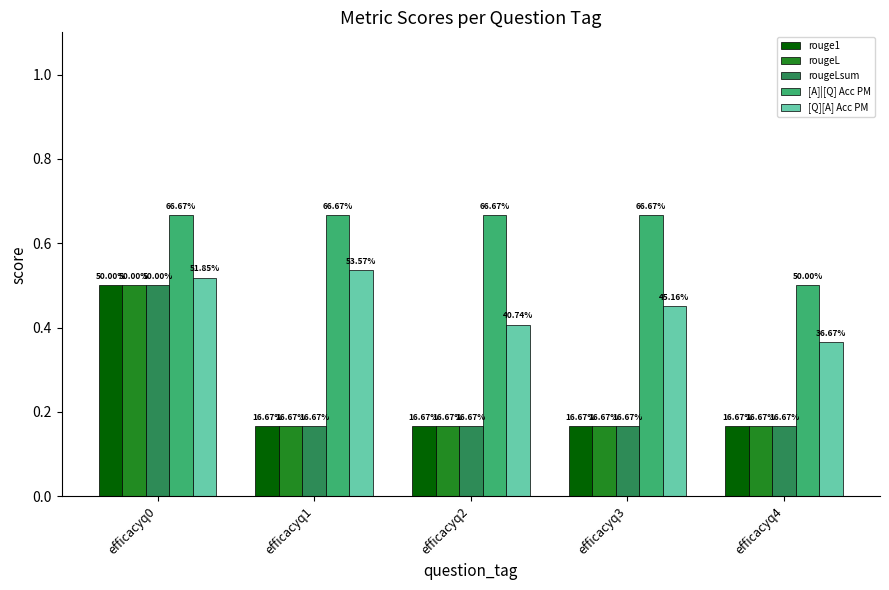

Reading left to right, extract all data points from this chart.

rouge1: 0.5	0.2	0.2	0.2	0.2
rougeL: 0.5	0.2	0.2	0.2	0.2
rougeLsum: 0.5	0.2	0.2	0.2	0.2
[A]|[Q] Acc PM: 0.7	0.7	0.7	0.7	0.5
[Q][A] Acc PM: 0.5	0.5	0.4	0.5	0.4